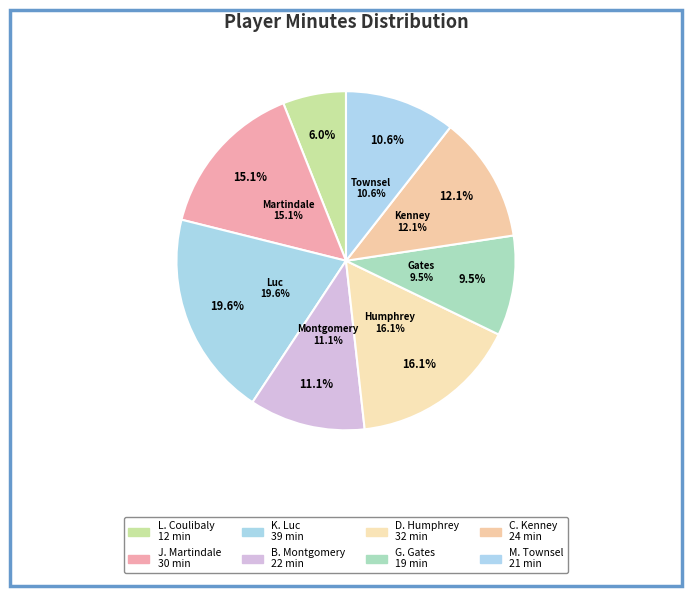

The K. Luc slice represents 20% of the pie. True or false?

True